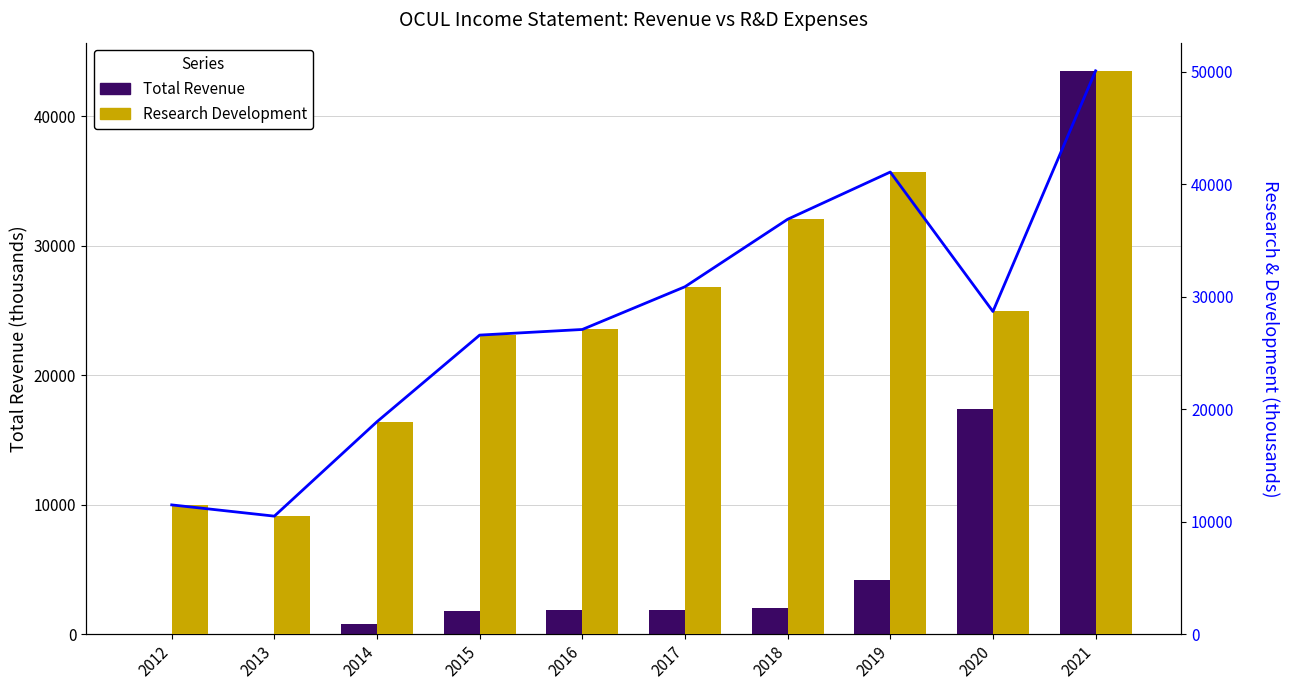

Rank the series at 2014 from highest to lowest value.

R&D Trend, Research Development, Total Revenue